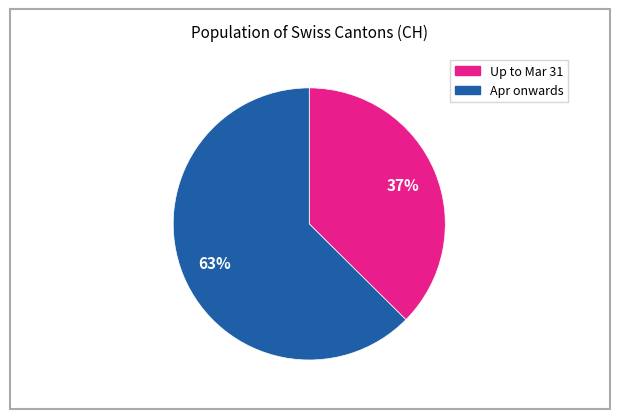

To the nearest percent, what is the average slice percentage?

50%